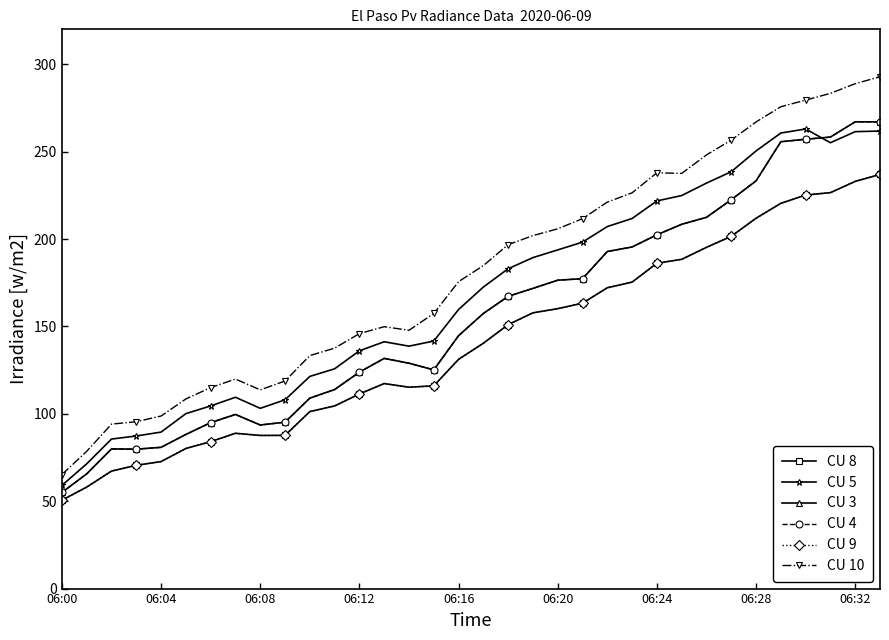

Is this an area chart (filled region under the line)?

No